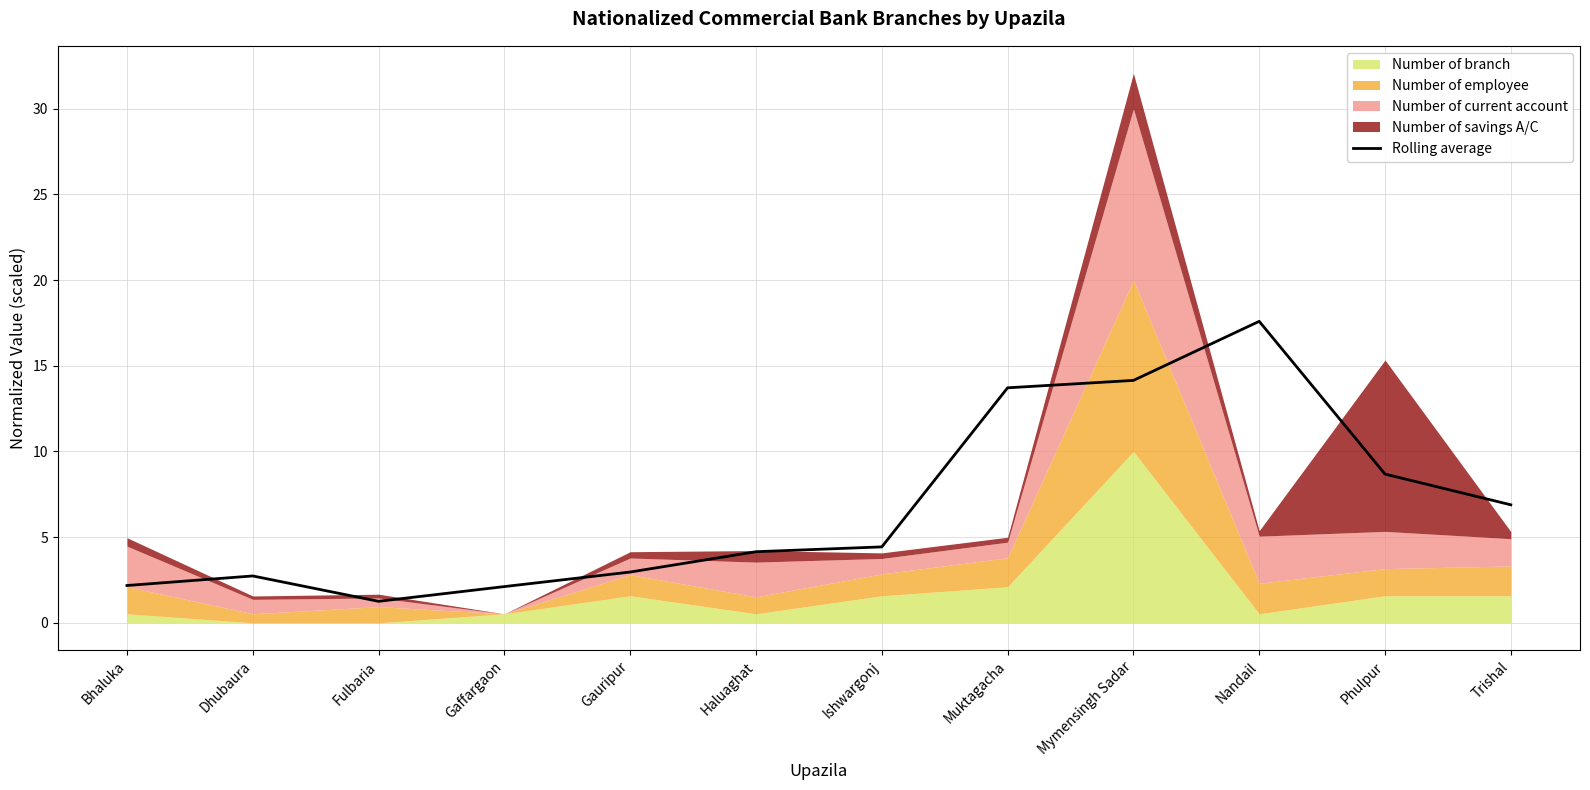

At which label is the value closest to 9?

Phulpur